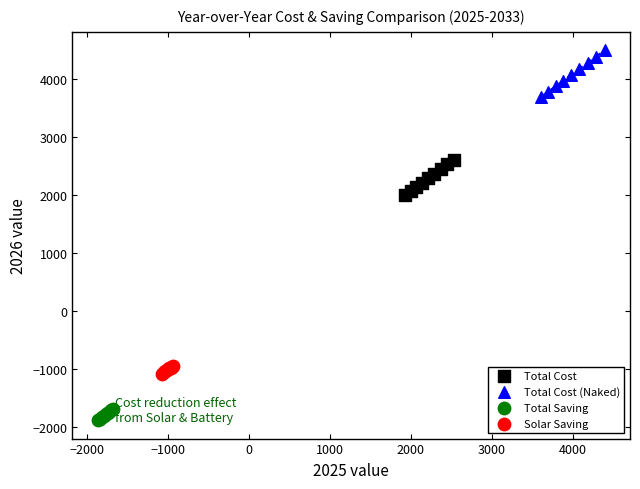

Which series reaches the maximum Y coordinate?

Total Cost (Naked)